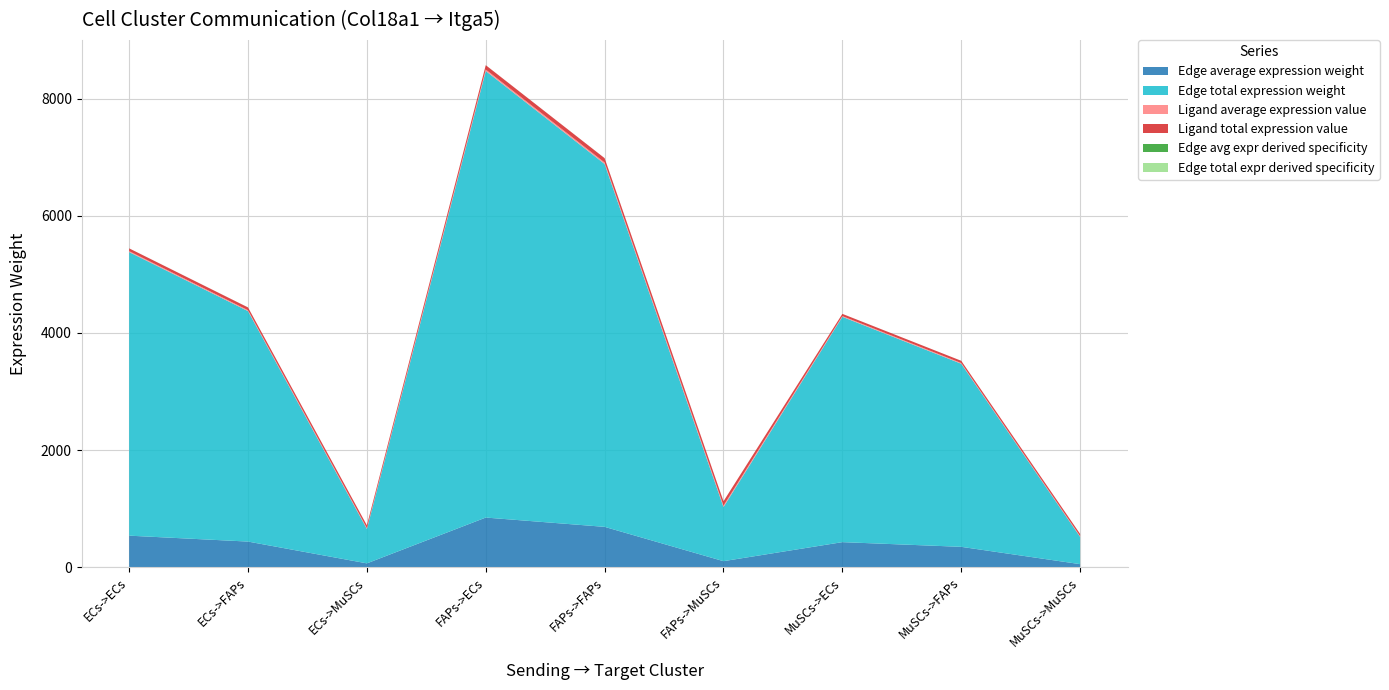

Reading left to right, transcribe all the data shown in this chart.

Edge average expression weight: ECs->ECs=538.1	ECs->FAPs=437.3	ECs->MuSCs=65.2	FAPs->ECs=847.3	FAPs->FAPs=688.5	FAPs->MuSCs=102.6	MuSCs->ECs=427.5	MuSCs->FAPs=347.4	MuSCs->MuSCs=51.8
Edge total expression weight: ECs->ECs=4843.0	ECs->FAPs=3935.4	ECs->MuSCs=586.5	FAPs->ECs=7625.9	FAPs->FAPs=6196.7	FAPs->MuSCs=923.5	MuSCs->ECs=3847.9	MuSCs->FAPs=3126.8	MuSCs->MuSCs=466.0
Ligand average expression value: ECs->ECs=15.8	ECs->FAPs=15.8	ECs->MuSCs=15.8	FAPs->ECs=24.9	FAPs->FAPs=24.9	FAPs->MuSCs=24.9	MuSCs->ECs=12.5	MuSCs->FAPs=12.5	MuSCs->MuSCs=12.5
Ligand total expression value: ECs->ECs=47.4	ECs->FAPs=47.4	ECs->MuSCs=47.4	FAPs->ECs=74.6	FAPs->FAPs=74.6	FAPs->MuSCs=74.6	MuSCs->ECs=37.6	MuSCs->FAPs=37.6	MuSCs->MuSCs=37.6
Edge avg expr derived specificity: ECs->ECs=0.2	ECs->FAPs=0.1	ECs->MuSCs=0.0	FAPs->ECs=0.2	FAPs->FAPs=0.2	FAPs->MuSCs=0.0	MuSCs->ECs=0.1	MuSCs->FAPs=0.1	MuSCs->MuSCs=0.0
Edge total expr derived specificity: ECs->ECs=0.2	ECs->FAPs=0.1	ECs->MuSCs=0.0	FAPs->ECs=0.2	FAPs->FAPs=0.2	FAPs->MuSCs=0.0	MuSCs->ECs=0.1	MuSCs->FAPs=0.1	MuSCs->MuSCs=0.0